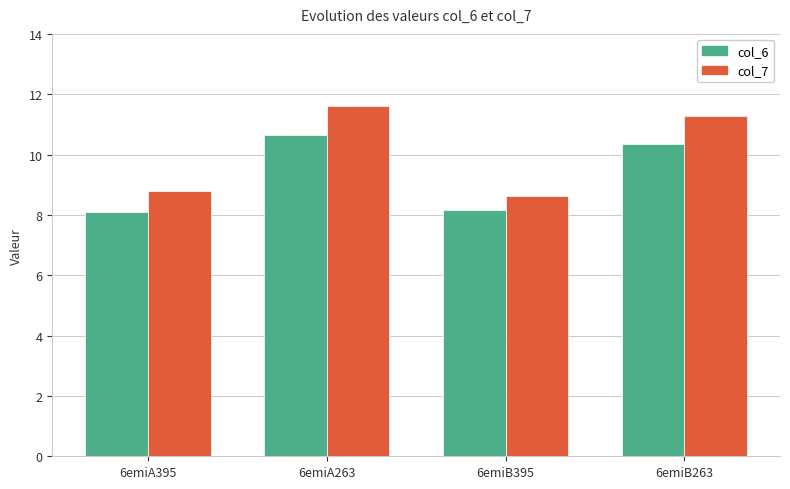

Rank the categories by col_7 value from lowest to highest.

6emiB395, 6emiA395, 6emiB263, 6emiA263